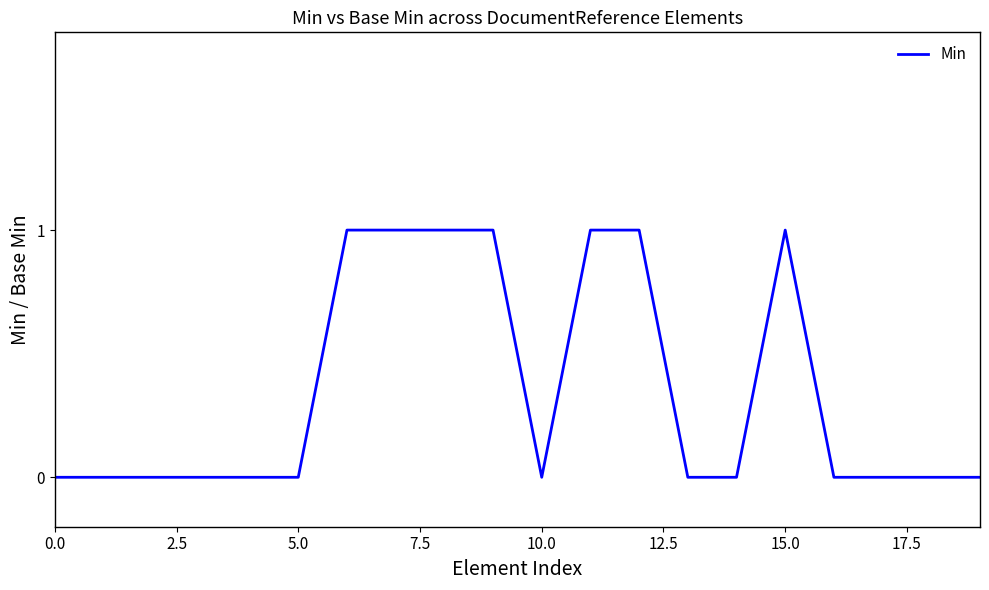

How many lines are shown in the chart?

1